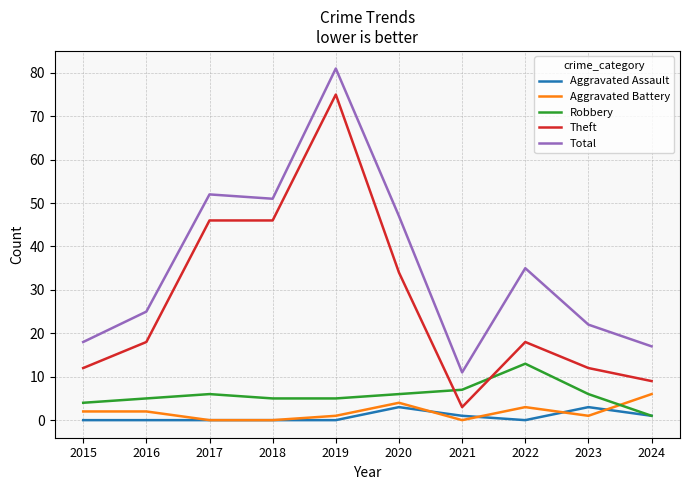

How many series are shown in this chart?

5